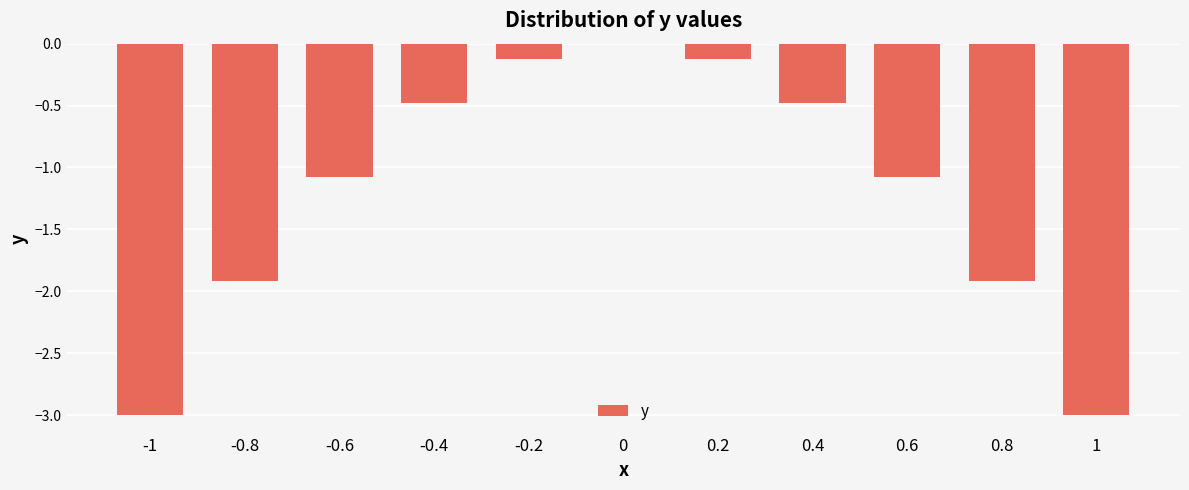

True or false: the data shows -0.5 at -0.4.

True